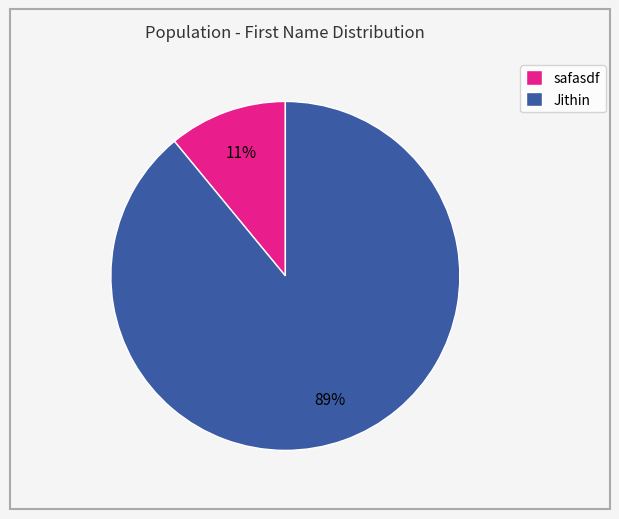

Is Jithin the majority of the pie?

Yes